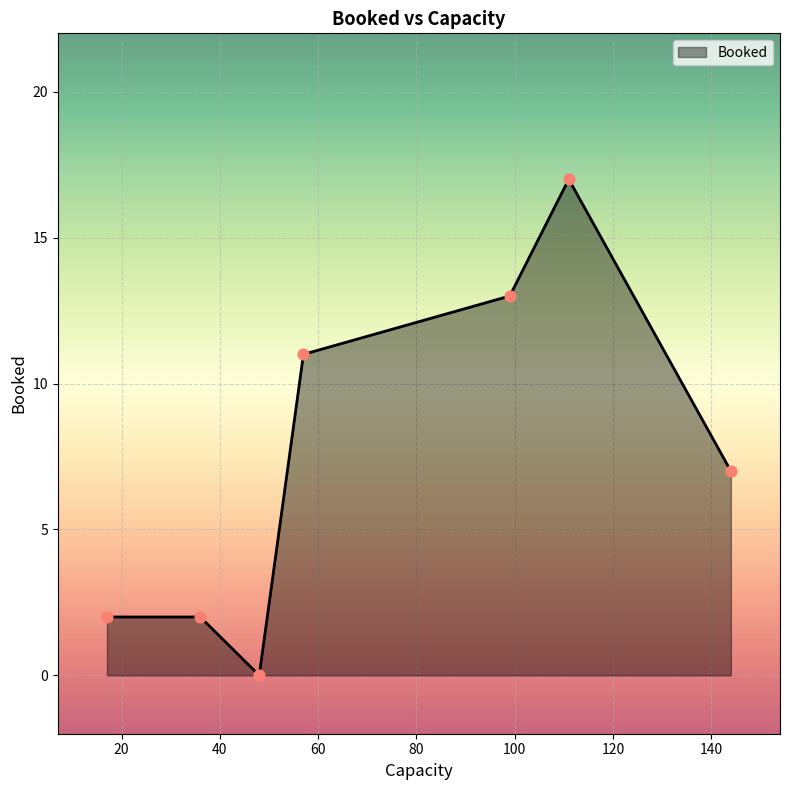

What is the maximum value shown in the chart?

17